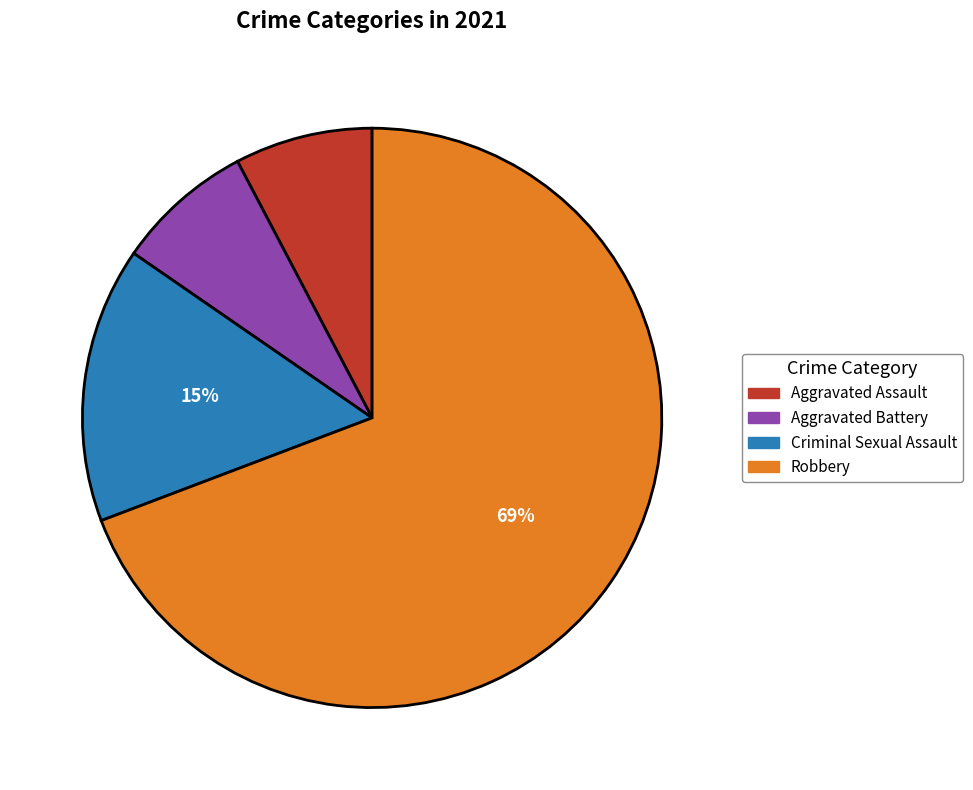

Is Aggravated Assault the majority of the pie?

No